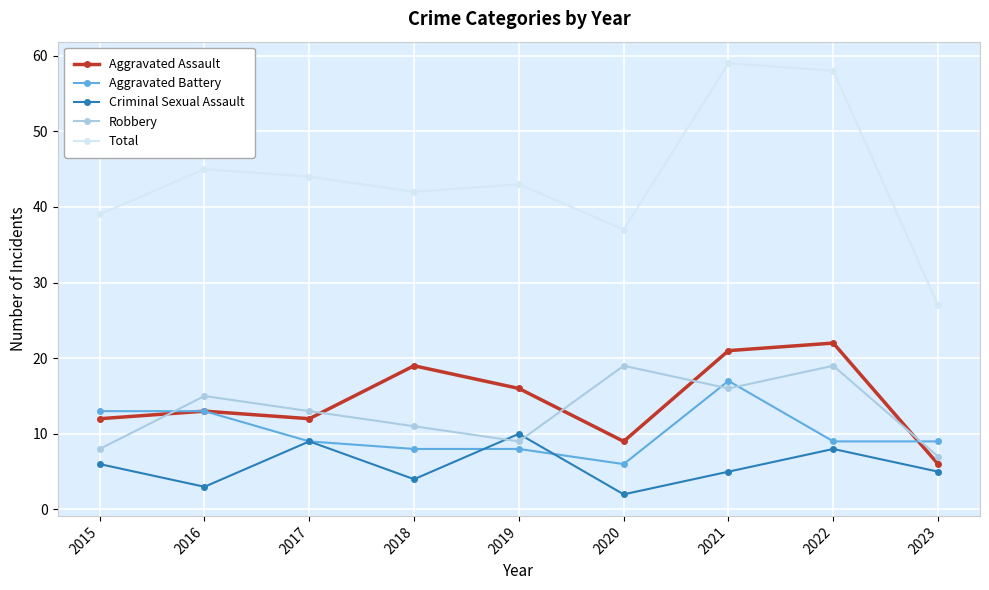

True or false: Robbery and Aggravated Battery cross at least once.

True